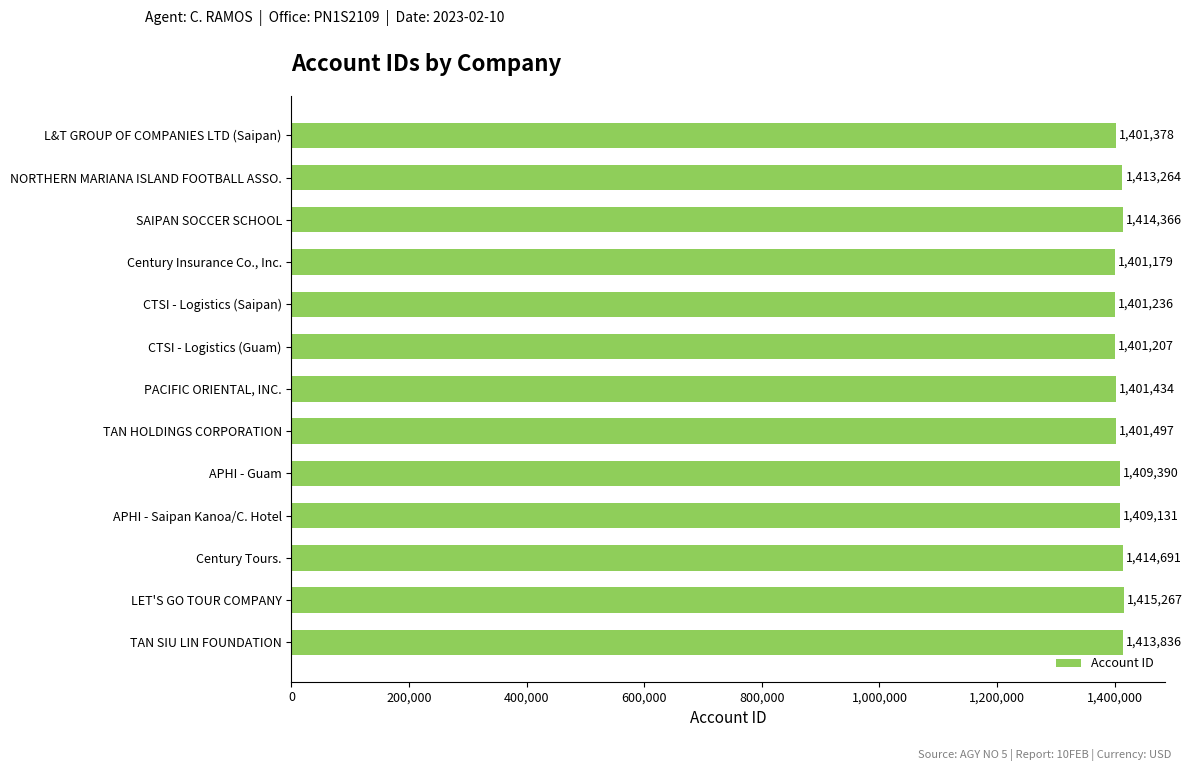

What is the difference between the maximum and minimum values?

14088